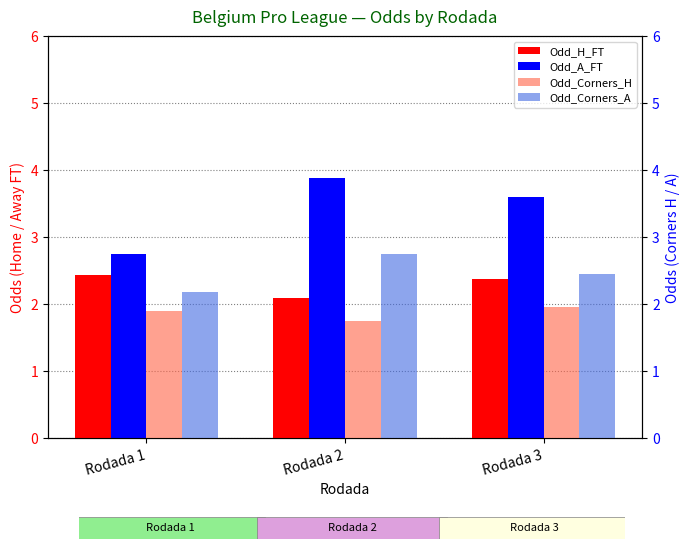

Rank the series at Rodada 3 from lowest to highest value.

Odd_Corners_H, Odd_H_FT, Odd_Corners_A, Odd_A_FT